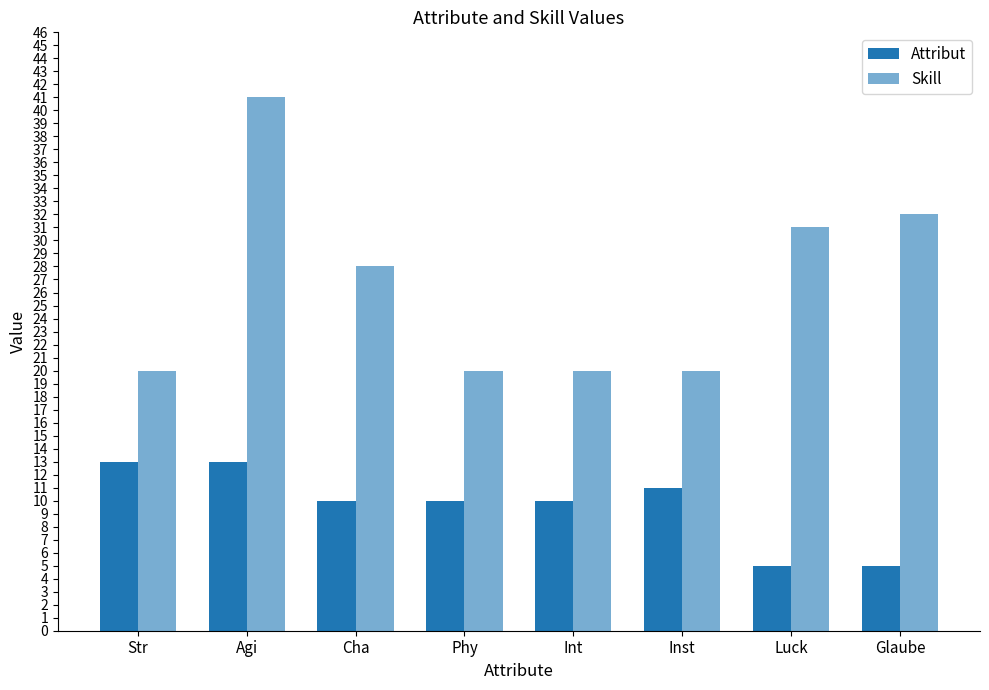

Which series has the widest spread of values?

Skill